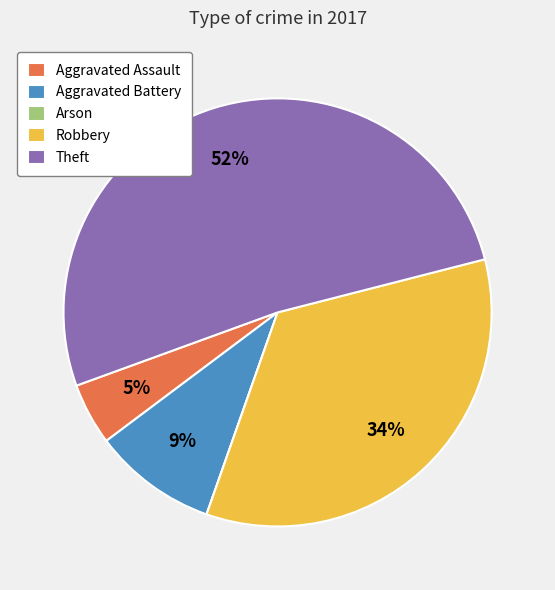

What percentage is the Robbery slice, to the nearest percent?

34%